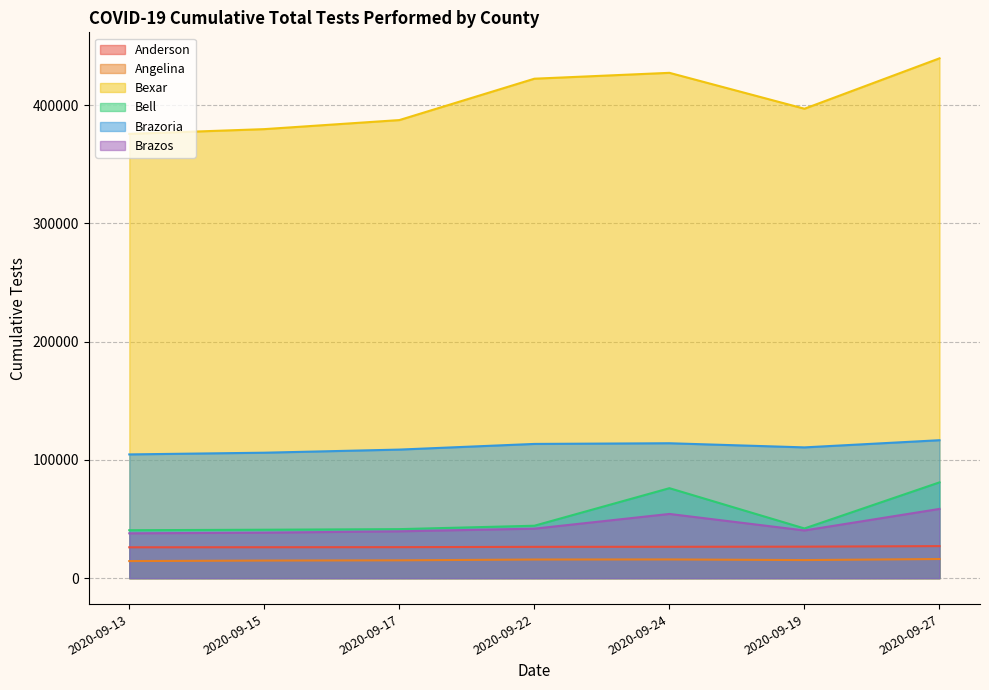

The value of Brazoria at 2020-09-17 is 108730. True or false?

True